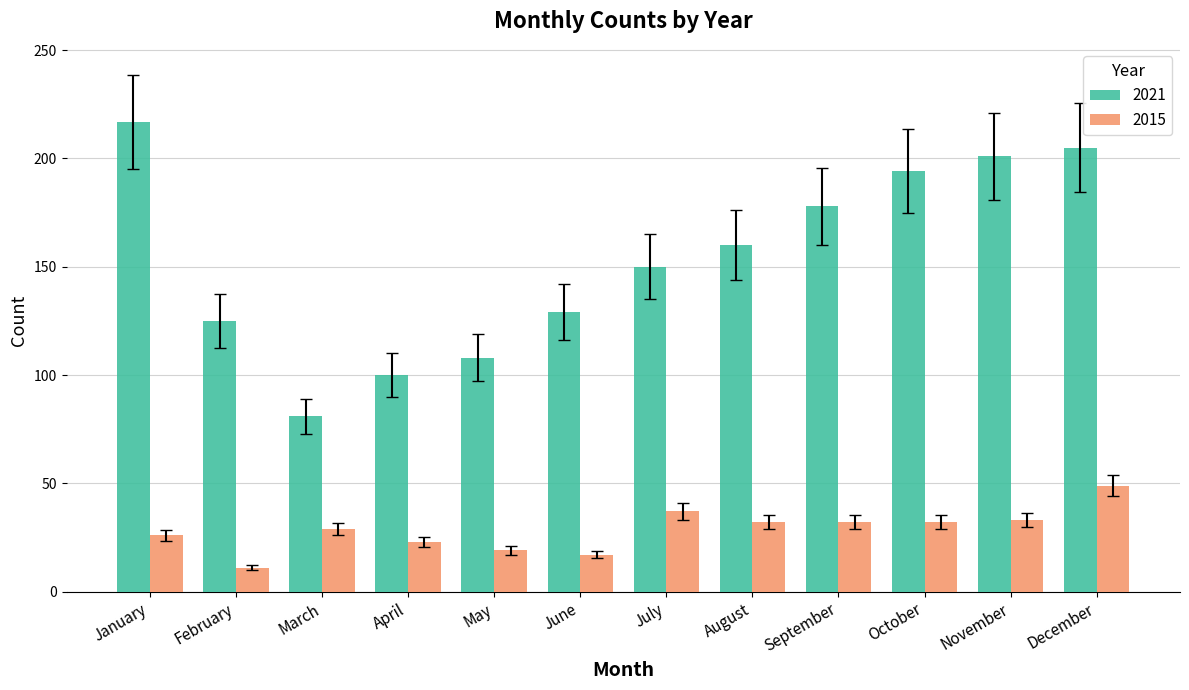

Rank the series by their maximum value, from lowest to highest.

2015, 2021